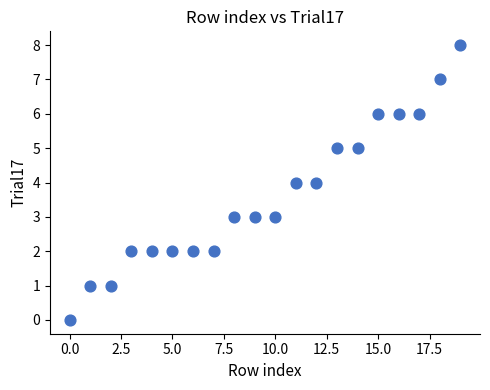

What is the range of Y values (max minus min)?

8